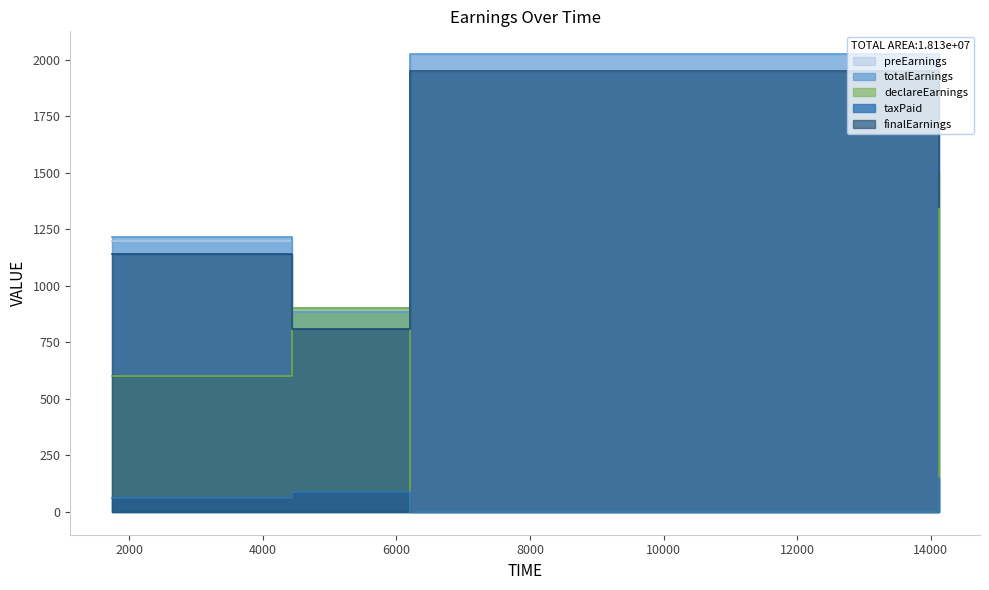

Rank the series at 6208 from highest to lowest value.

totalEarnings, preEarnings, finalEarnings, declareEarnings, taxPaid